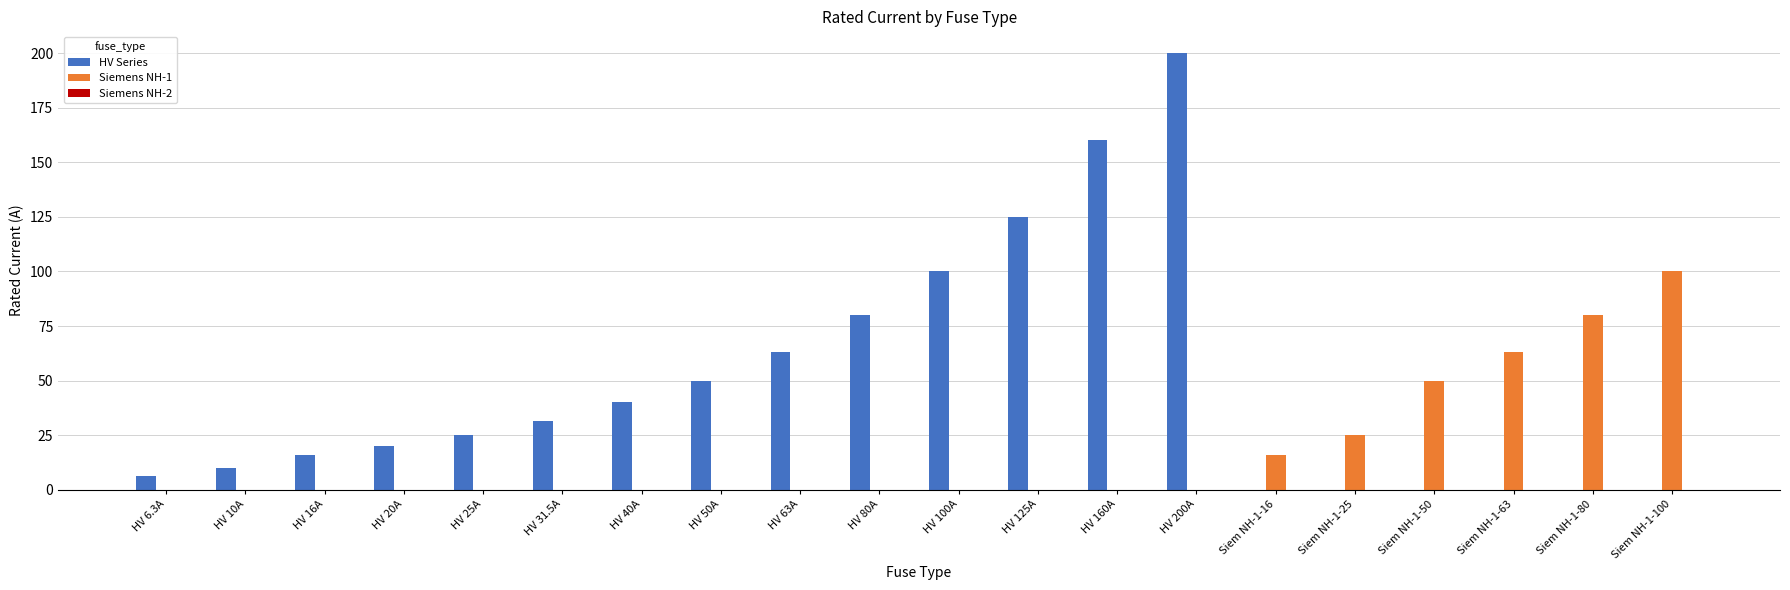

What is the spread (max minus min) of values at Siem NH-1-50?

50.0